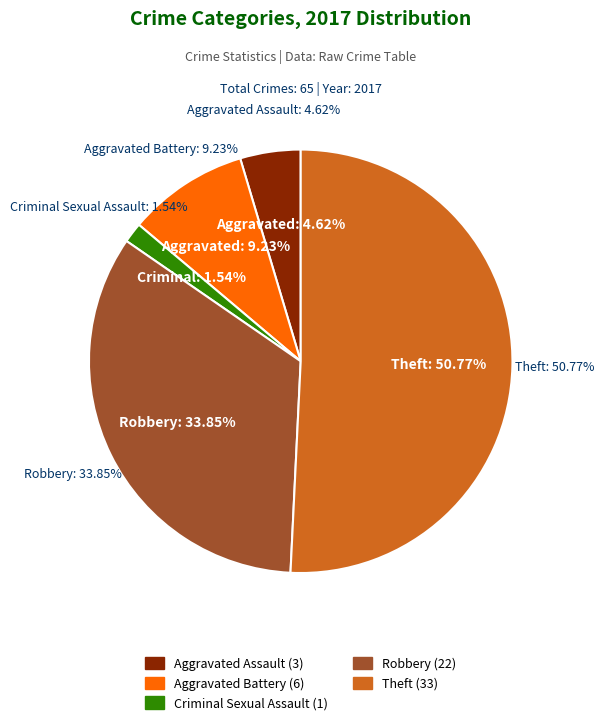

To the nearest percent, what is the difference between the largest and smallest slice percentages?

49%